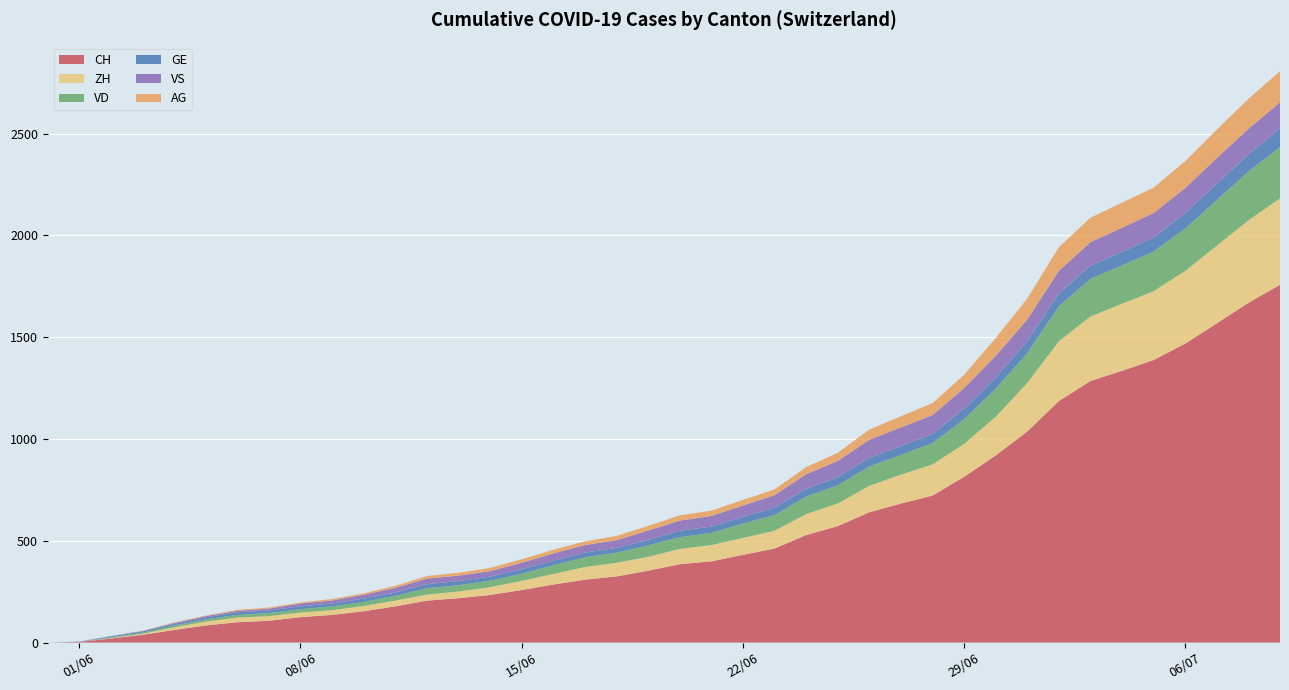

Reading left to right, transcribe all the data shown in this chart.

CH: 2020-05-31=0	2020-06-01=3	2020-06-02=20	2020-06-03=38	2020-06-04=62	2020-06-05=84	2020-06-06=100	2020-06-07=107	2020-06-08=125	2020-06-09=136	2020-06-10=154	2020-06-11=178	2020-06-12=206	2020-06-13=218	2020-06-14=234	2020-06-15=258	2020-06-16=285	2020-06-17=309	2020-06-18=325	2020-06-19=353	2020-06-20=385	2020-06-21=399	2020-06-22=431	2020-06-23=462	2020-06-24=528	2020-06-25=572	2020-06-26=640	2020-06-27=683	2020-06-28=722	2020-06-29=814	2020-06-30=919	2020-07-01=1037	2020-07-02=1186	2020-07-03=1285	2020-07-04=1335	2020-07-05=1388	2020-07-06=1469	2020-07-07=1568	2020-07-08=1669	2020-07-09=1758
ZH: 2020-05-31=0	2020-06-01=0	2020-06-02=2	2020-06-03=5	2020-06-04=13	2020-06-05=19	2020-06-06=23	2020-06-07=23	2020-06-08=23	2020-06-09=23	2020-06-10=26	2020-06-11=28	2020-06-12=30	2020-06-13=33	2020-06-14=38	2020-06-15=45	2020-06-16=52	2020-06-17=62	2020-06-18=67	2020-06-19=68	2020-06-20=75	2020-06-21=80	2020-06-22=83	2020-06-23=87	2020-06-24=103	2020-06-25=111	2020-06-26=130	2020-06-27=142	2020-06-28=153	2020-06-29=162	2020-06-30=190	2020-07-01=238	2020-07-02=294	2020-07-03=317	2020-07-04=330	2020-07-05=338	2020-07-06=357	2020-07-07=382	2020-07-08=405	2020-07-09=424
VD: 2020-05-31=0	2020-06-01=0	2020-06-02=4	2020-06-03=6	2020-06-04=9	2020-06-05=11	2020-06-06=13	2020-06-07=15	2020-06-08=16	2020-06-09=19	2020-06-10=20	2020-06-11=24	2020-06-12=31	2020-06-13=31	2020-06-14=32	2020-06-15=35	2020-06-16=43	2020-06-17=48	2020-06-18=50	2020-06-19=56	2020-06-20=58	2020-06-21=60	2020-06-22=71	2020-06-23=77	2020-06-24=86	2020-06-25=89	2020-06-26=95	2020-06-27=97	2020-06-28=105	2020-06-29=121	2020-06-30=138	2020-07-01=147	2020-07-02=172	2020-07-03=185	2020-07-04=188	2020-07-05=195	2020-07-06=208	2020-07-07=224	2020-07-08=240	2020-07-09=252
GE: 2020-05-31=0	2020-06-01=1	2020-06-02=4	2020-06-03=6	2020-06-04=8	2020-06-05=10	2020-06-06=13	2020-06-07=13	2020-06-08=14	2020-06-09=14	2020-06-10=16	2020-06-11=16	2020-06-12=20	2020-06-13=20	2020-06-14=20	2020-06-15=22	2020-06-16=22	2020-06-17=23	2020-06-18=23	2020-06-19=27	2020-06-20=31	2020-06-21=31	2020-06-22=32	2020-06-23=36	2020-06-24=38	2020-06-25=40	2020-06-26=43	2020-06-27=43	2020-06-28=44	2020-06-29=52	2020-06-30=56	2020-07-01=57	2020-07-02=62	2020-07-03=64	2020-07-04=67	2020-07-05=69	2020-07-06=76	2020-07-07=80	2020-07-08=84	2020-07-09=92
VS: 2020-05-31=0	2020-06-01=1	2020-06-02=2	2020-06-03=2	2020-06-04=4	2020-06-05=6	2020-06-06=7	2020-06-07=9	2020-06-08=14	2020-06-09=15	2020-06-10=19	2020-06-11=23	2020-06-12=27	2020-06-13=27	2020-06-14=27	2020-06-15=32	2020-06-16=36	2020-06-17=37	2020-06-18=38	2020-06-19=46	2020-06-20=50	2020-06-21=52	2020-06-22=56	2020-06-23=62	2020-06-24=72	2020-06-25=80	2020-06-26=88	2020-06-27=92	2020-06-28=93	2020-06-29=101	2020-06-30=105	2020-07-01=108	2020-07-02=112	2020-07-03=116	2020-07-04=118	2020-07-05=120	2020-07-06=123	2020-07-07=126	2020-07-08=126	2020-07-09=128
AG: 2020-05-31=0	2020-06-01=0	2020-06-02=0	2020-06-03=1	2020-06-04=3	2020-06-05=3	2020-06-06=5	2020-06-07=5	2020-06-08=5	2020-06-09=7	2020-06-10=7	2020-06-11=10	2020-06-12=13	2020-06-13=14	2020-06-14=16	2020-06-15=17	2020-06-16=18	2020-06-17=18	2020-06-18=21	2020-06-19=23	2020-06-20=26	2020-06-21=26	2020-06-22=28	2020-06-23=28	2020-06-24=35	2020-06-25=40	2020-06-26=50	2020-06-27=55	2020-06-28=59	2020-06-29=65	2020-06-30=88	2020-07-01=103	2020-07-02=116	2020-07-03=120	2020-07-04=123	2020-07-05=125	2020-07-06=132	2020-07-07=140	2020-07-08=147	2020-07-09=153